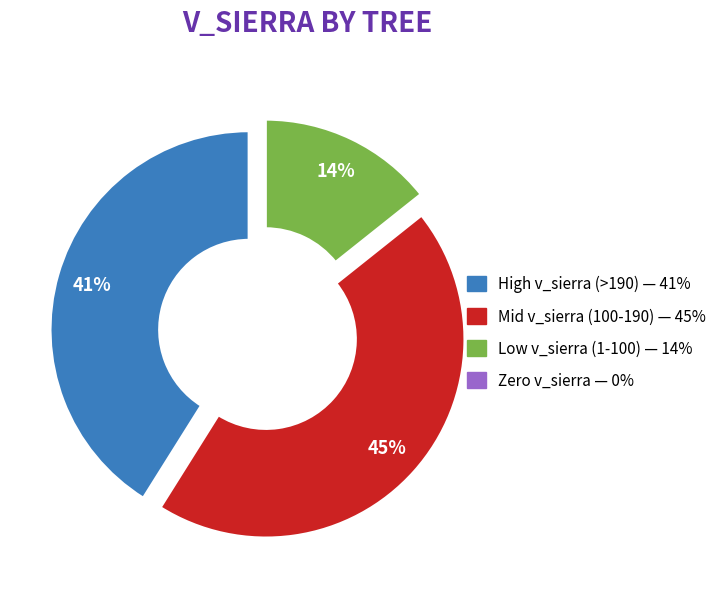

To the nearest percent, what is the difference between the largest and smallest slice percentages?

45%